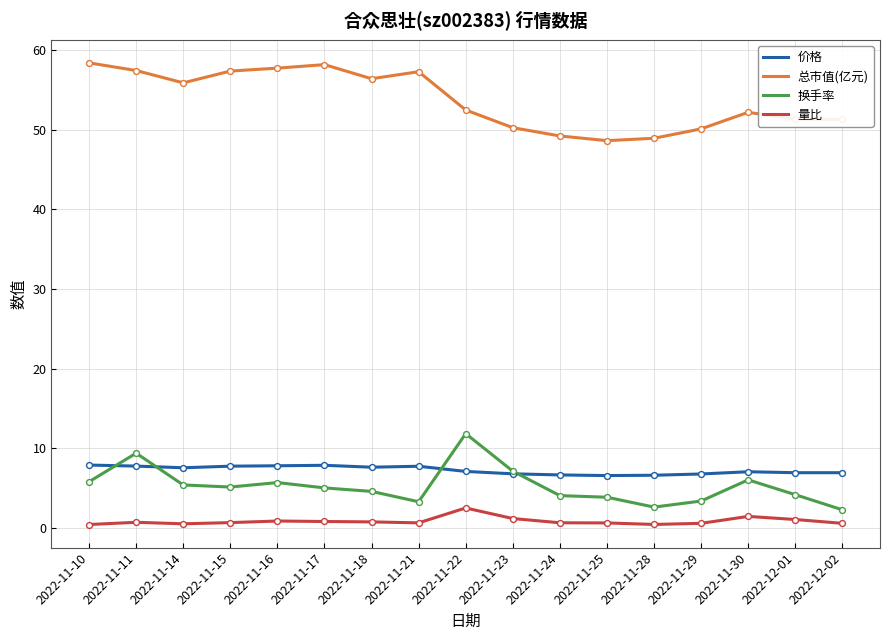

Which series changed the most between 2022-11-22 and 2022-11-28?

换手率